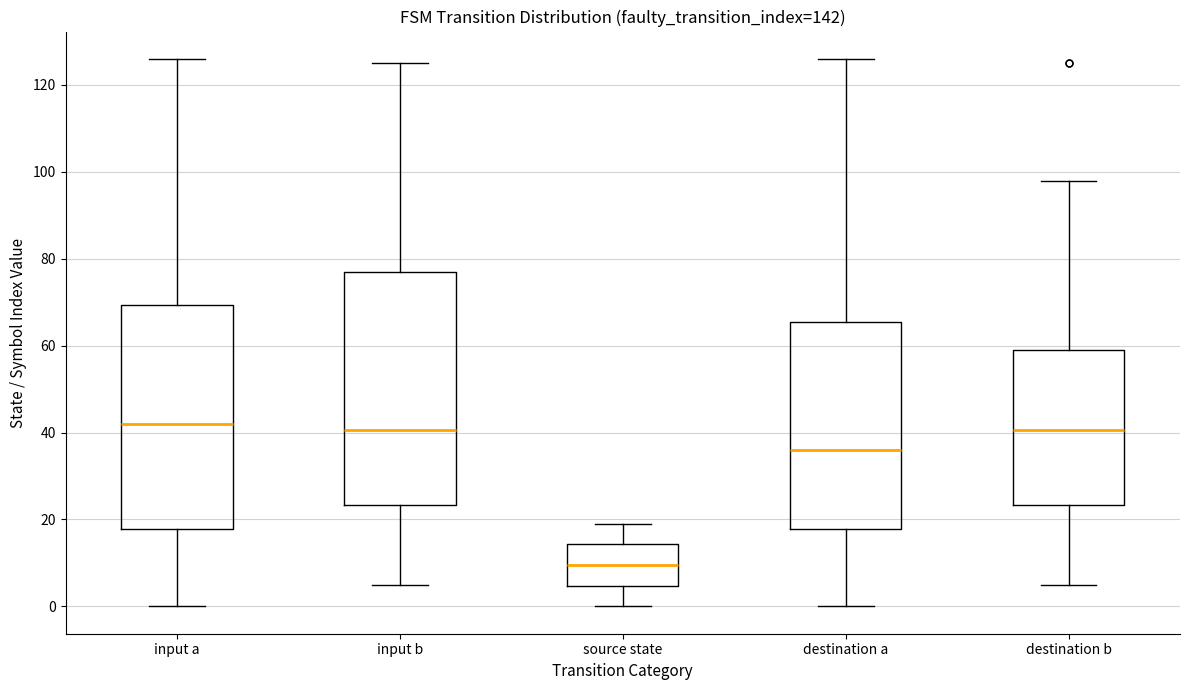

Which box is the tallest, from its lower edge to its upper edge?

input b